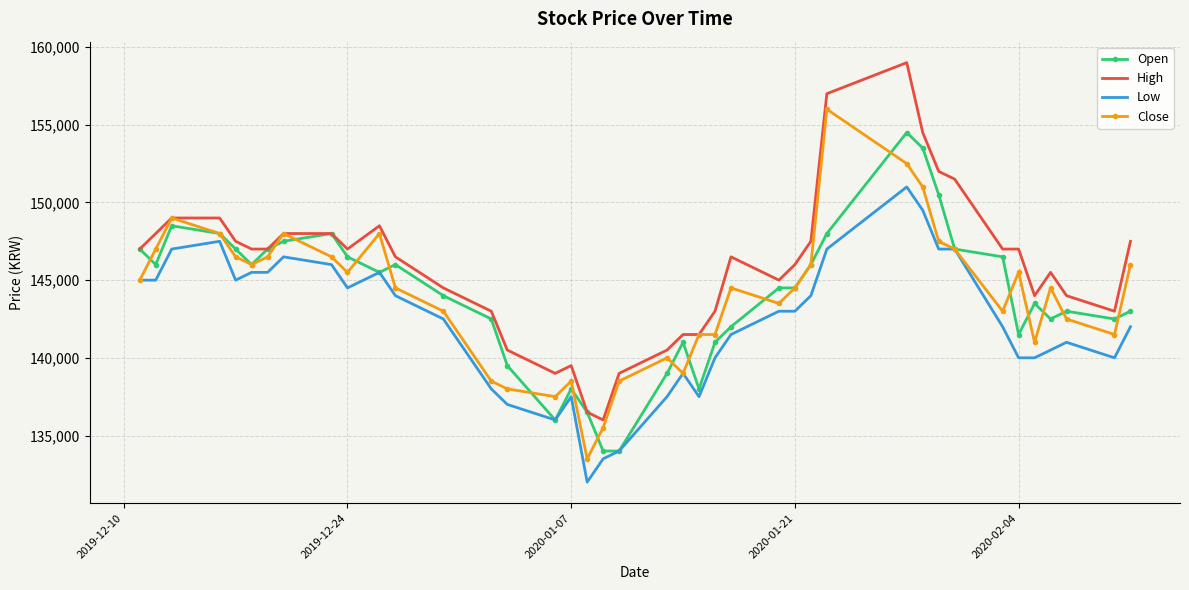

Rank the series by their maximum value, from lowest to highest.

Low, Open, Close, High